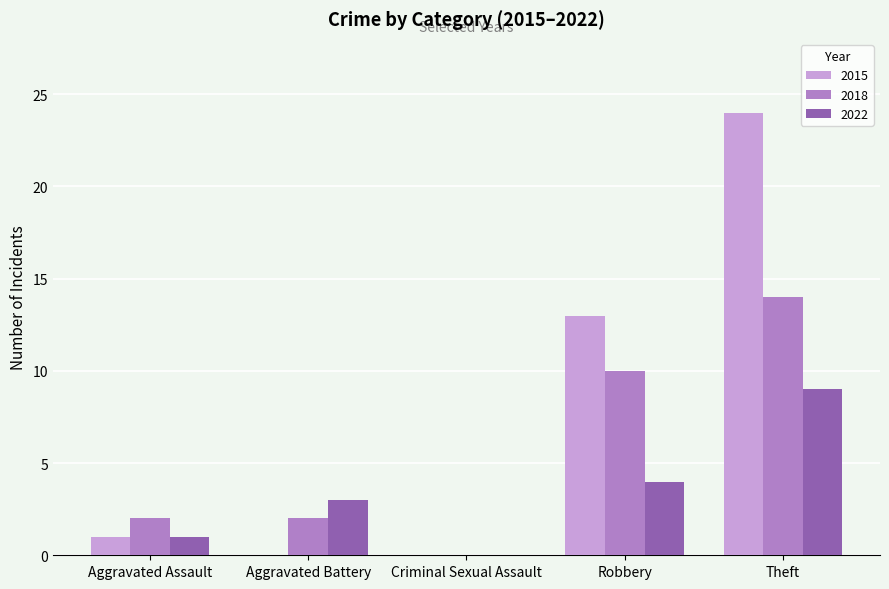

Which series has the largest total across all categories?

2015